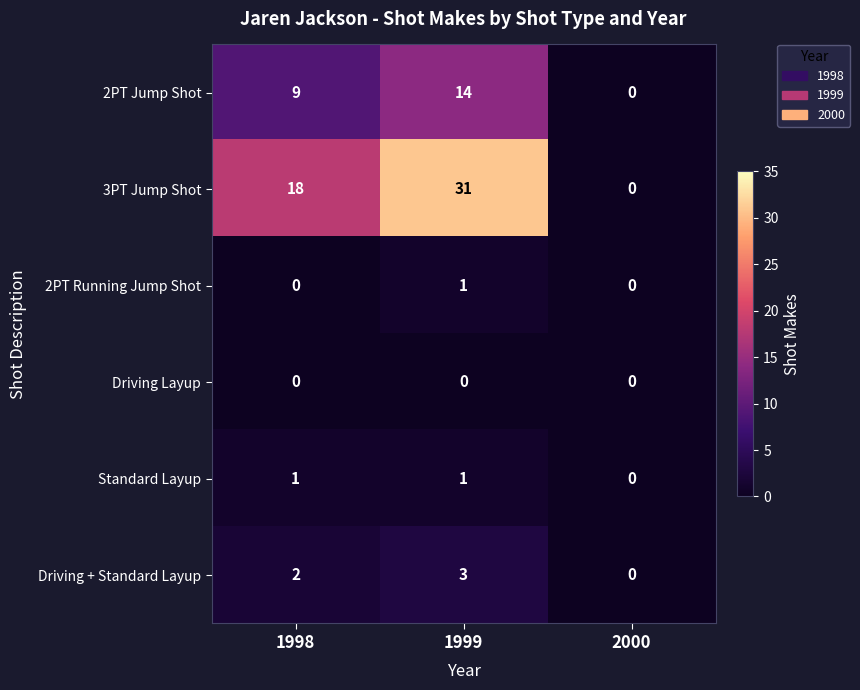

At which category is the sum across all series the highest?

1999